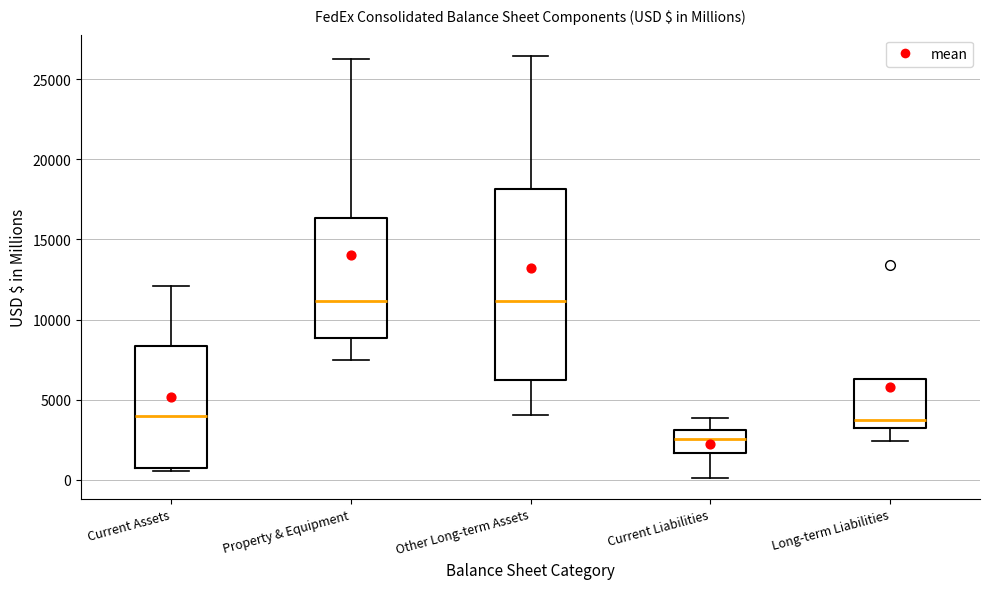

Reading left to right, transcribe this box plot: for each box, give where its median line is, the range the box spans, and where its two whiskers end, as read against the y-axis. The values are not printed on the chart, so give them approximately, as read against the axis.

Current Assets: median 4000, box 1000 to 8500, whiskers 500 to 12000
Property & Equipment: median 11000, box 9000 to 16500, whiskers 7500 to 26500
Other Long-term Assets: median 11000, box 6500 to 18000, whiskers 4000 to 26500
Current Liabilities: median 2500, box 1500 to 3000, whiskers 0 to 4000
Long-term Liabilities: median 3500, box 3000 to 6500, whiskers 2500 to 6500